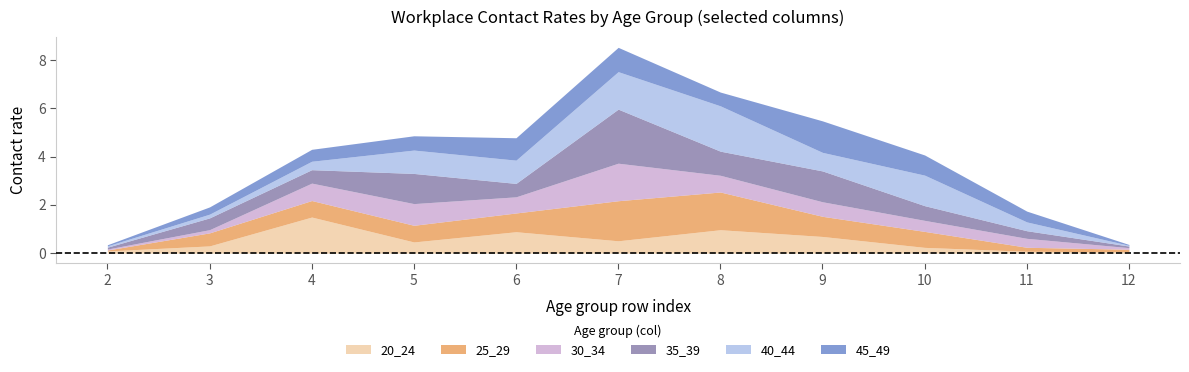

Which category has the highest value across all series?

7